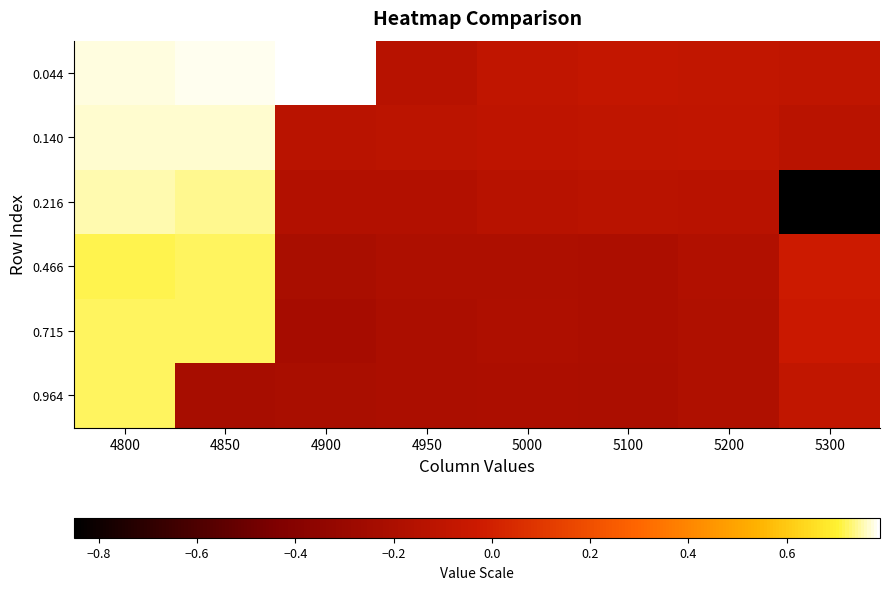

Which has a higher value, 5100 or 4850?

4850